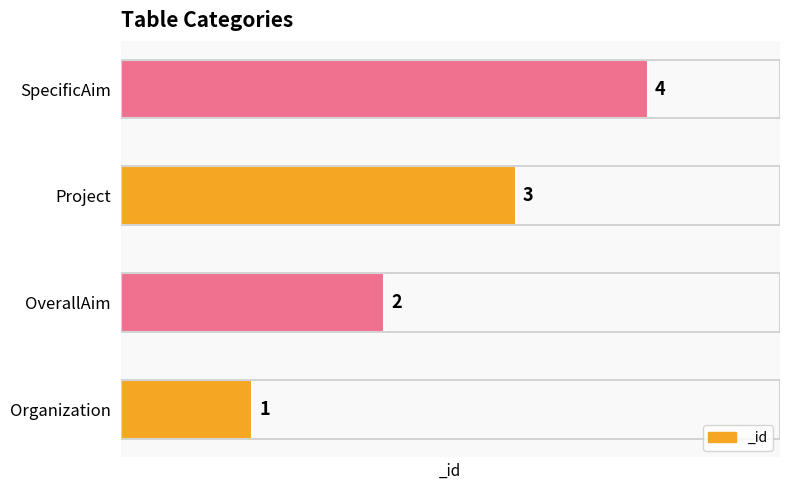

Which category has the highest value across all series?

SpecificAim